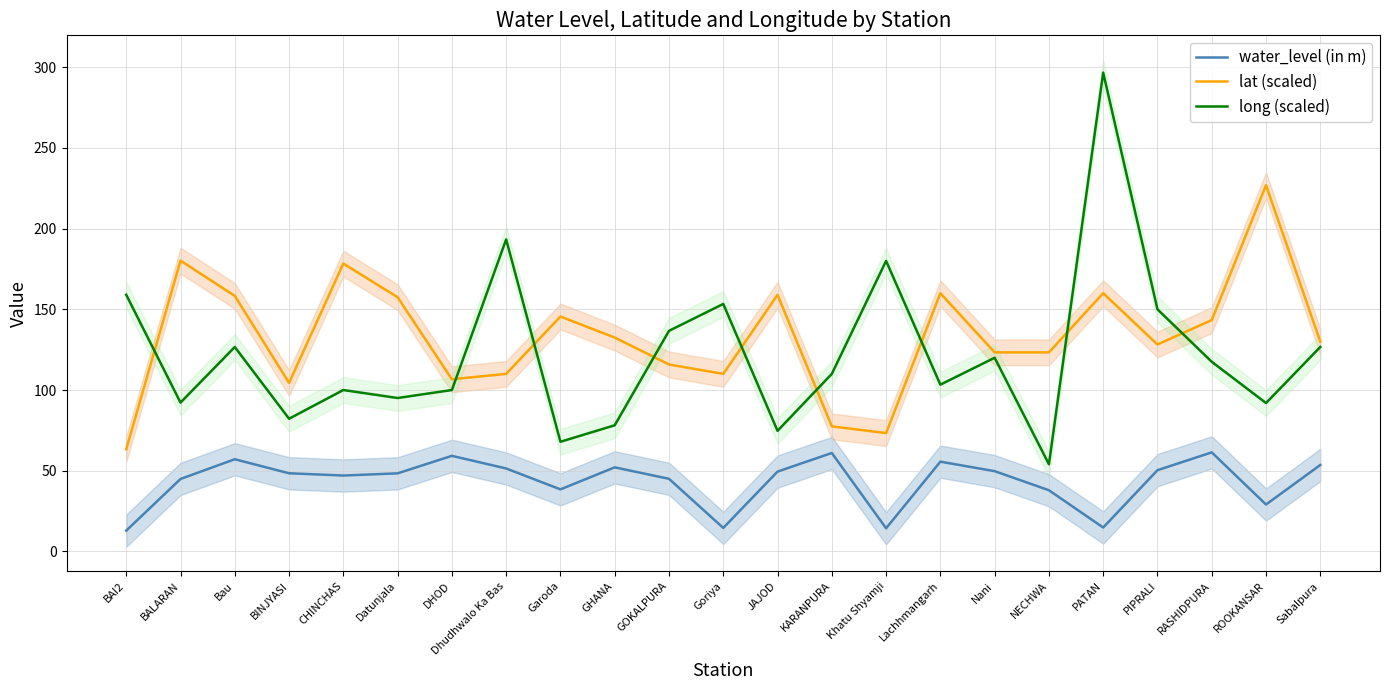

At which category does lat (scaled) reach its first local valley?

BINJYASI